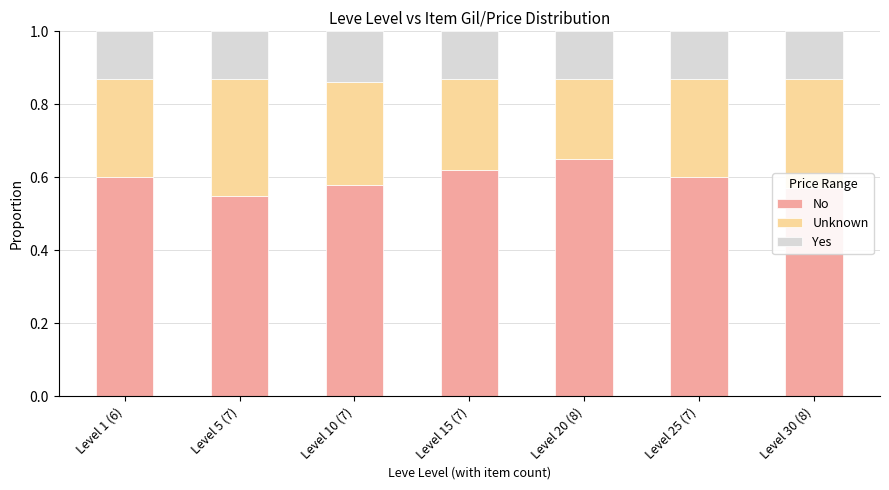

Are the bars grouped side by side (vs. stacked)?

No